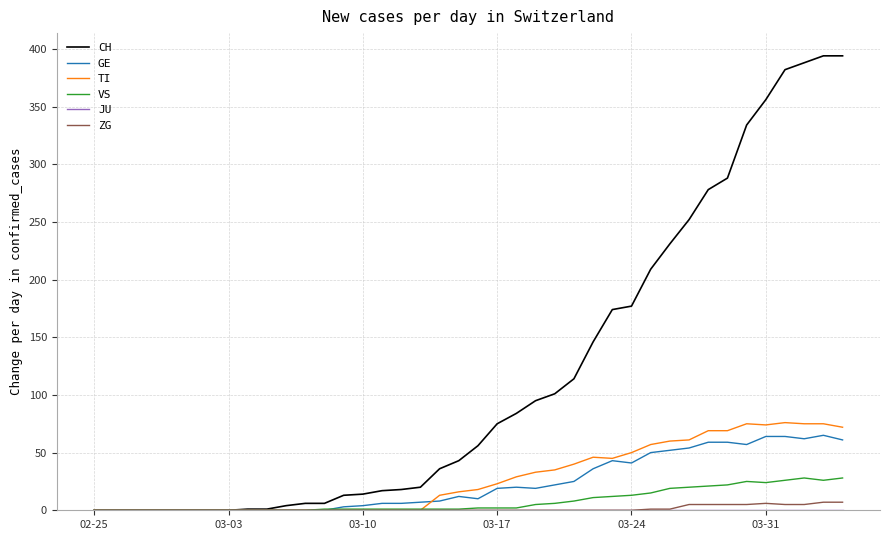

Which series has the largest range (max minus min)?

CH